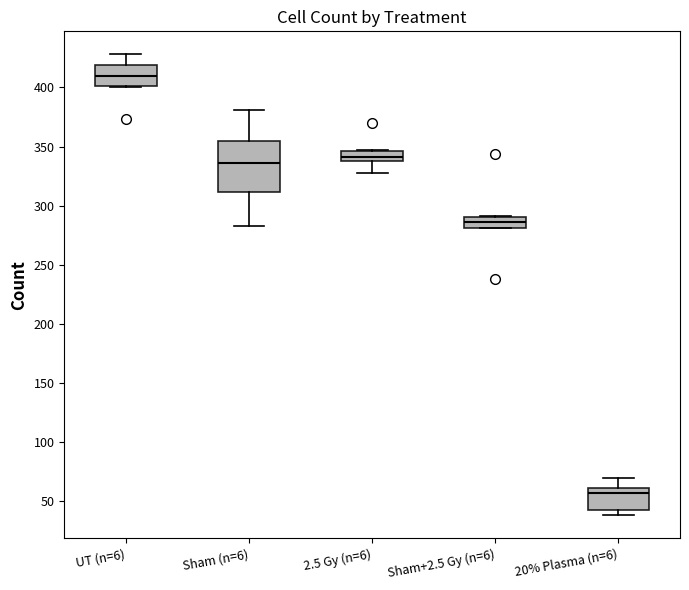

Reading left to right, transcribe this box plot: for each box, give where its median line is, the range the box spans, and where its two whiskers end, as read against the y-axis. The values are not printed on the chart, so give them approximately, as read against the axis.

UT (n=6): median 410, box 400 to 420, whiskers 400 to 430
Sham (n=6): median 335, box 310 to 355, whiskers 285 to 380
2.5 Gy (n=6): median 340 (inside the box), box 340 to 345, whiskers 330 to 345
Sham+2.5 Gy (n=6): median 285, box 280 to 290, whiskers 280 to 290
20% Plasma (n=6): median 55, box 45 to 60, whiskers 40 to 70